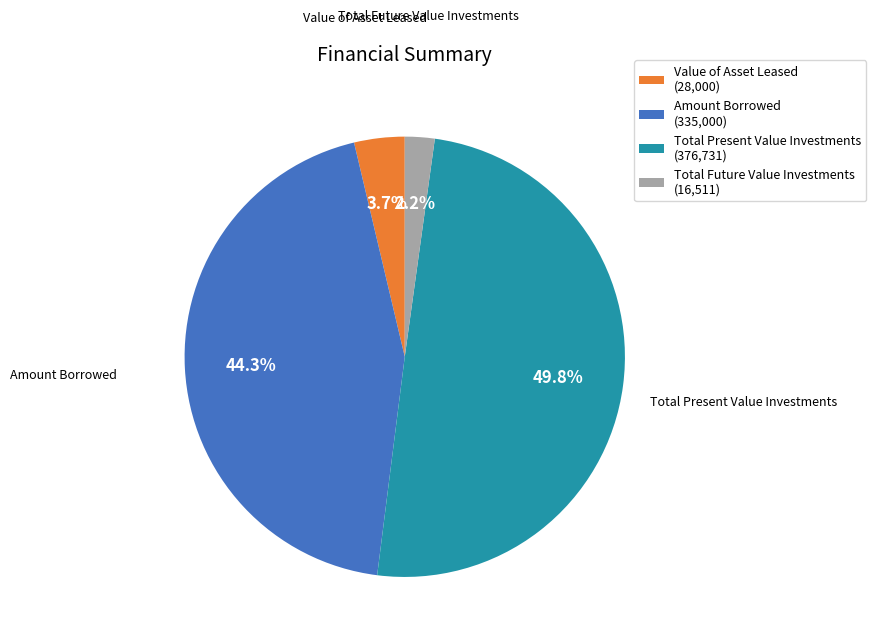

Count the number of slices in the pie.

4